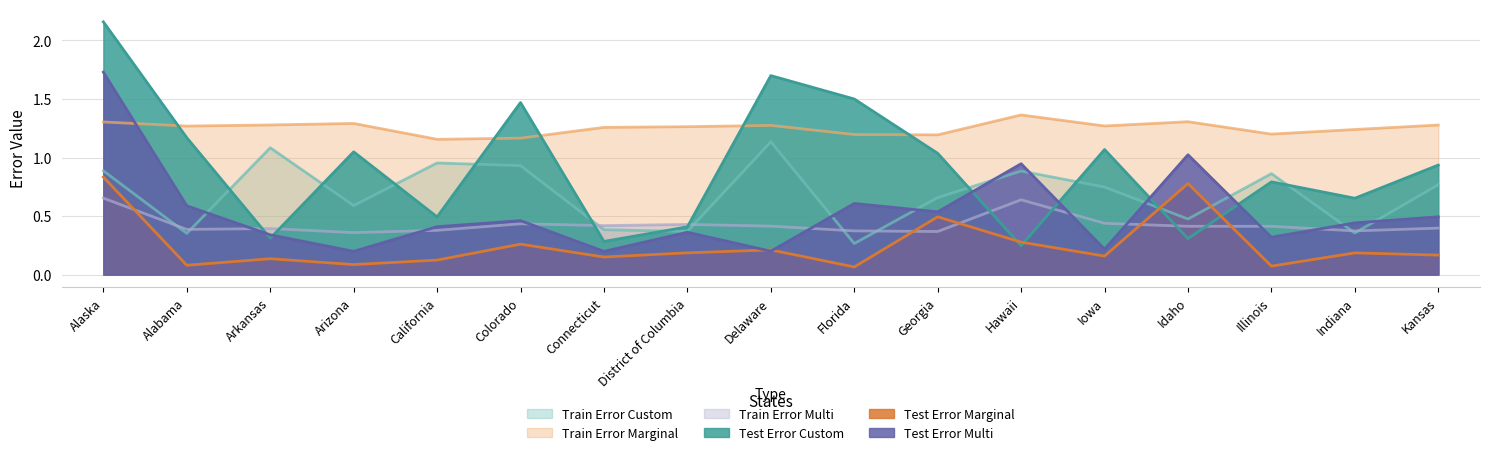

At how many categories does at least one series exceed 1?

17